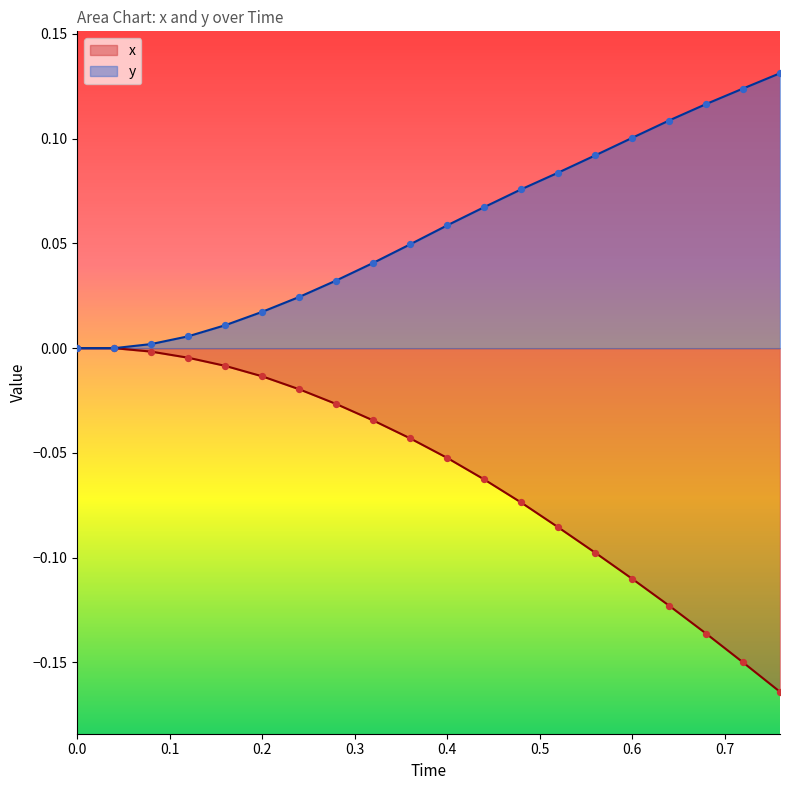

Which series has the largest total across all categories?

y